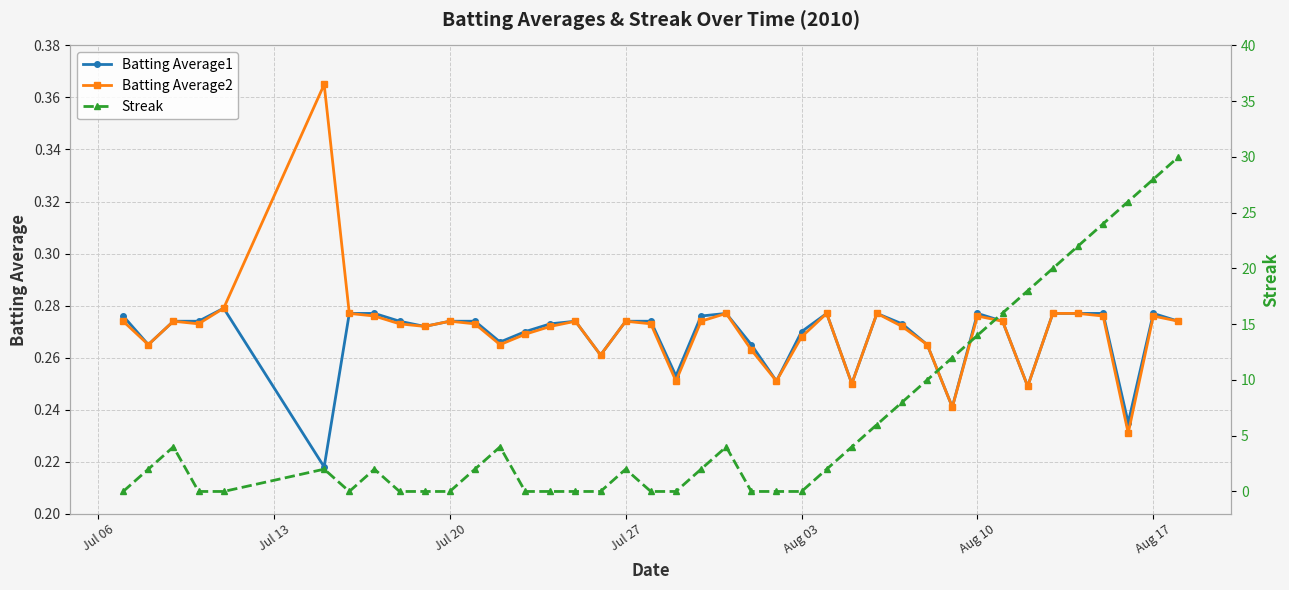

Which series has the widest spread of values?

Streak